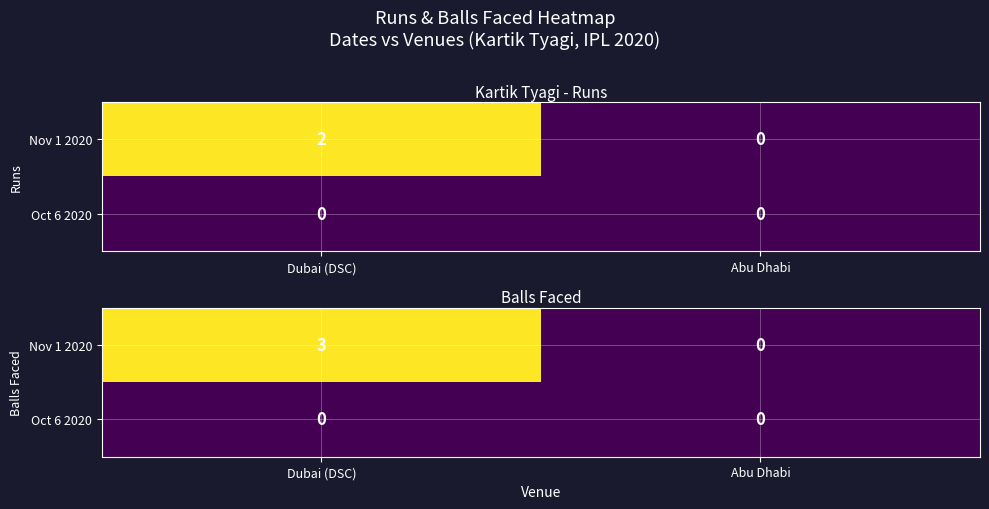

At which category does the chart reach its minimum across all series?

Abu Dhabi